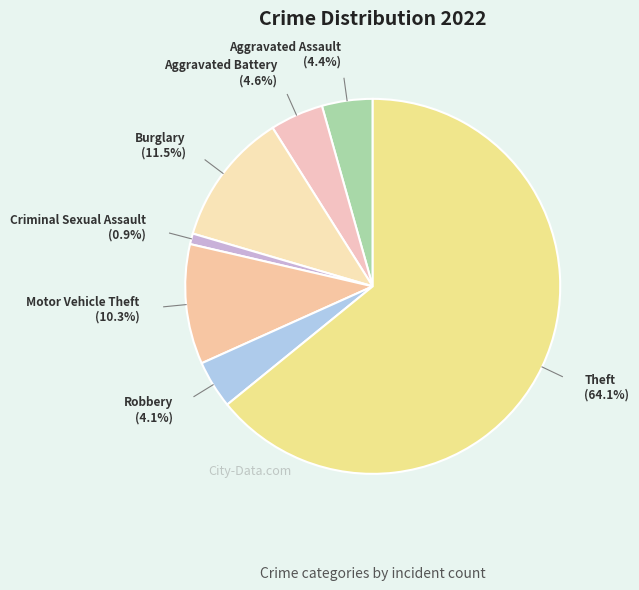

Count the number of slices in the pie.

7